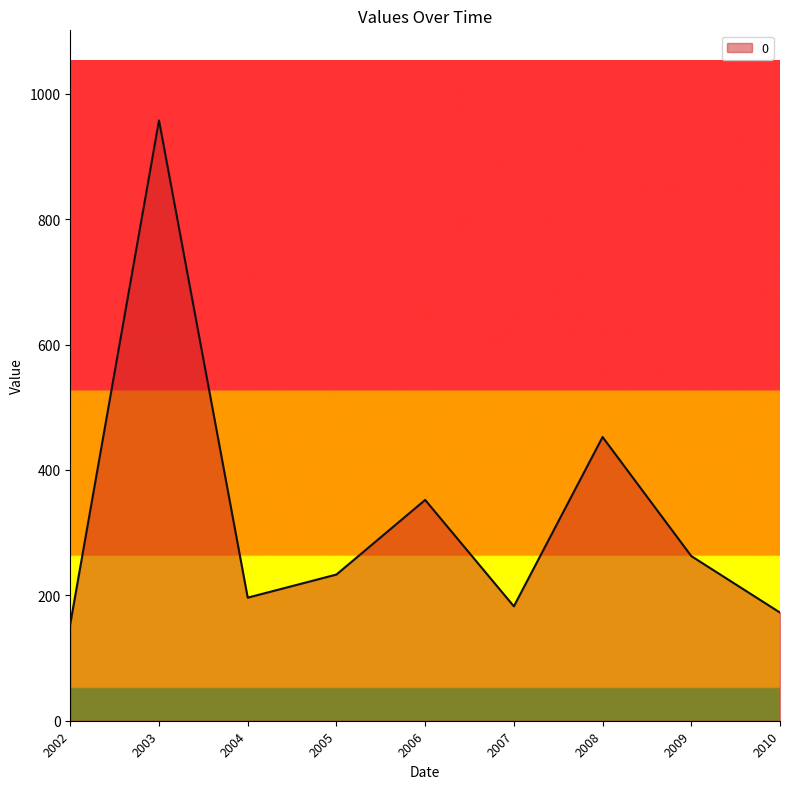

At which category does the chart reach its peak across all series?

2003